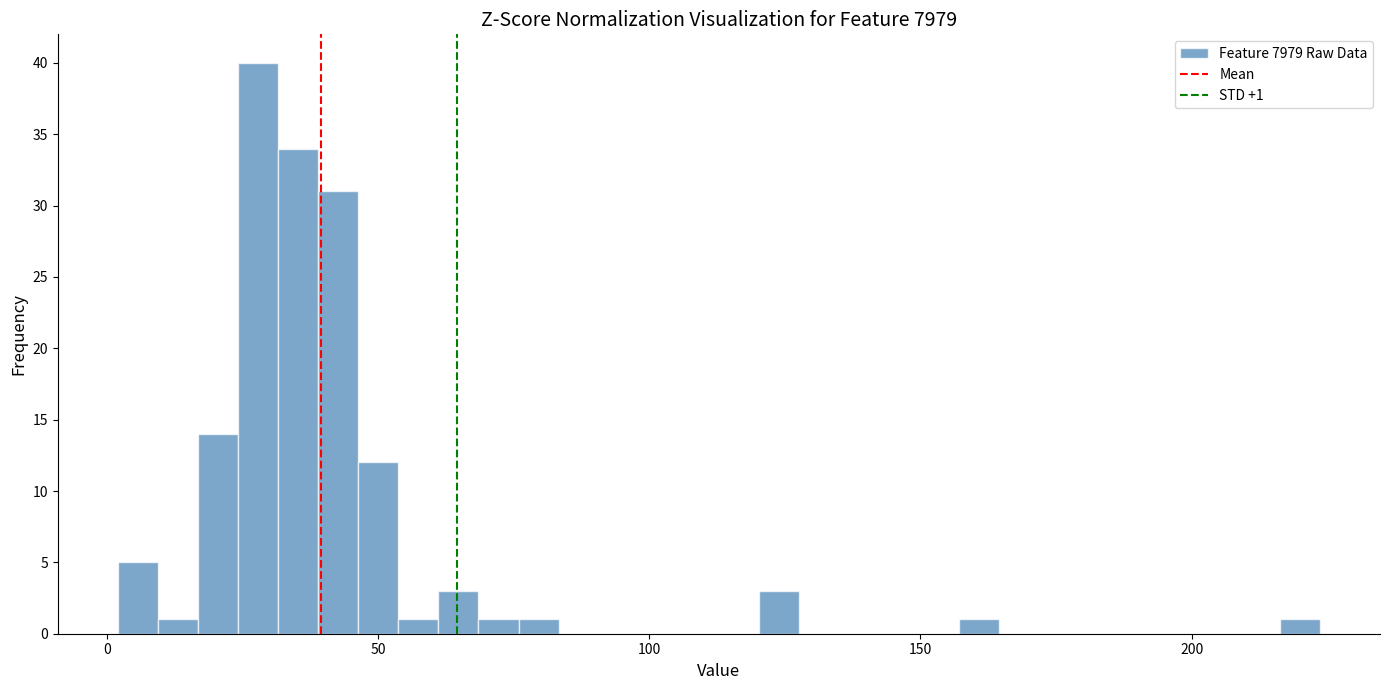

Read against the x-axis, roughly where is the centre of the tallest bar?

30